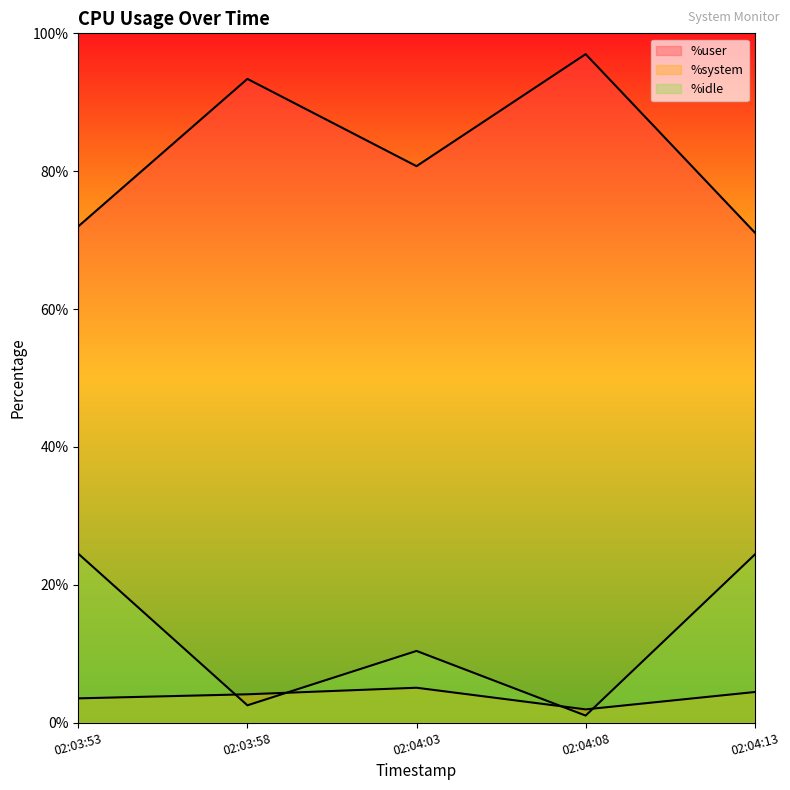

True or false: %system and %user cross at least once.

False